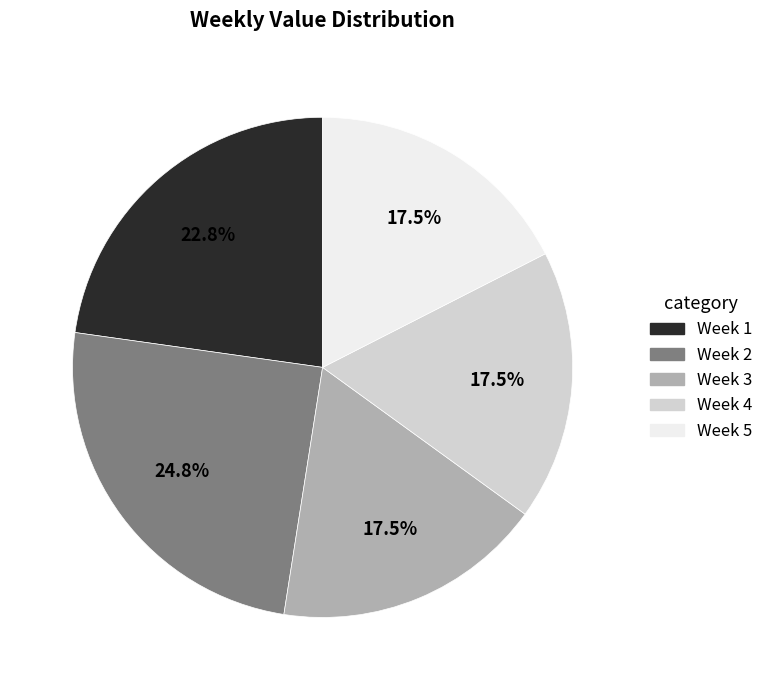

To the nearest percent, what is the combined percentage of Week 5 and Week 4?

35%